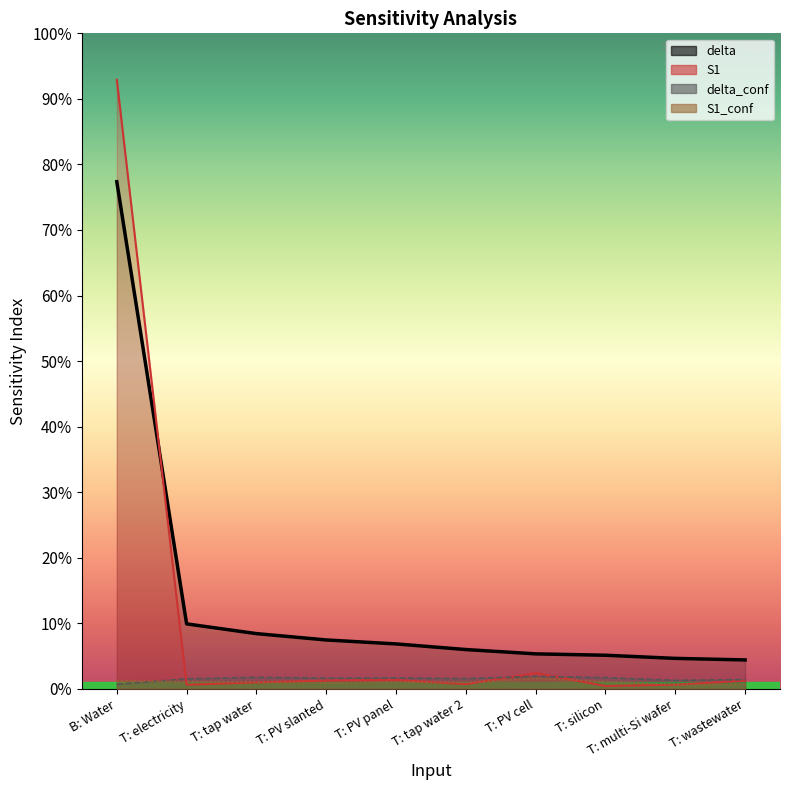

Count the S1_conf values in the range 0 to 1.

10